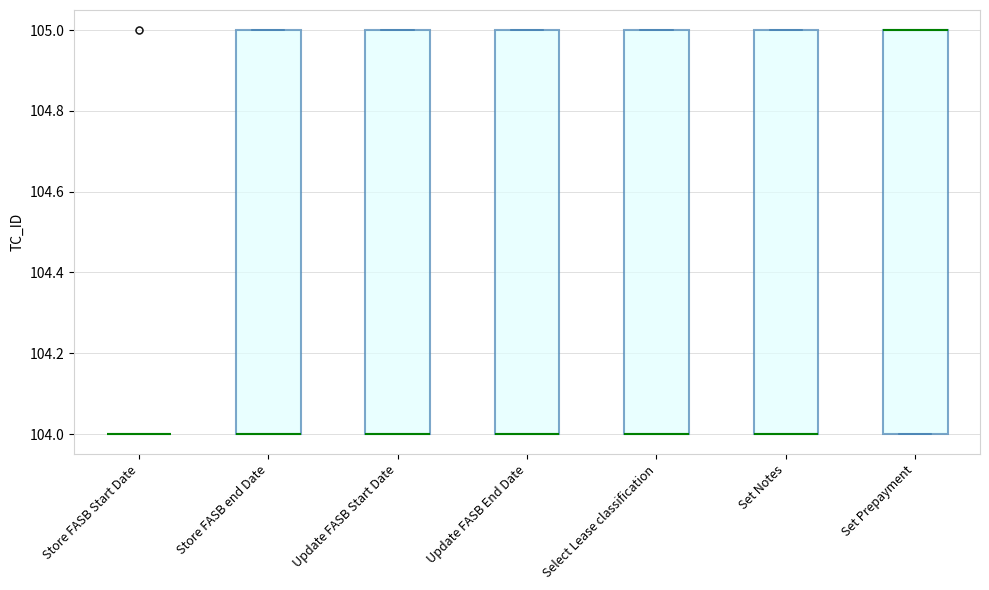

Reading left to right, read every box against the y-axis: the position of its median line, the range the box covers, and the ends of its whiskers. The values are not printed on the chart, so give them approximately, as read against the axis.

Store FASB Start Date: box collapsed to a line at 104, whiskers 104 to 104
Store FASB end Date: median 104 (drawn on the box's lower edge), box 104 to 105, whiskers 104 to 105
Update FASB Start Date: median 104 (drawn on the box's lower edge), box 104 to 105, whiskers 104 to 105
Update FASB End Date: median 104 (drawn on the box's lower edge), box 104 to 105, whiskers 104 to 105
Select Lease classification: median 104 (drawn on the box's lower edge), box 104 to 105, whiskers 104 to 105
Set Notes: median 104 (drawn on the box's lower edge), box 104 to 105, whiskers 104 to 105
Set Prepayment: median 105 (drawn on the box's upper edge), box 104 to 105, whiskers 104 to 105